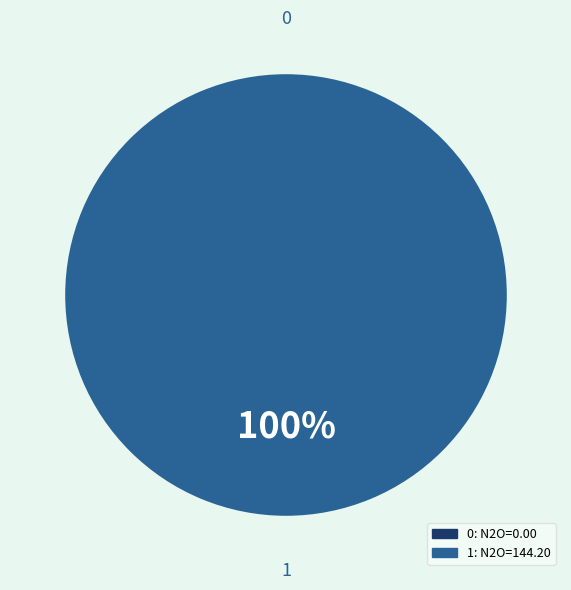

Does 0 represent more than half of the total?

No